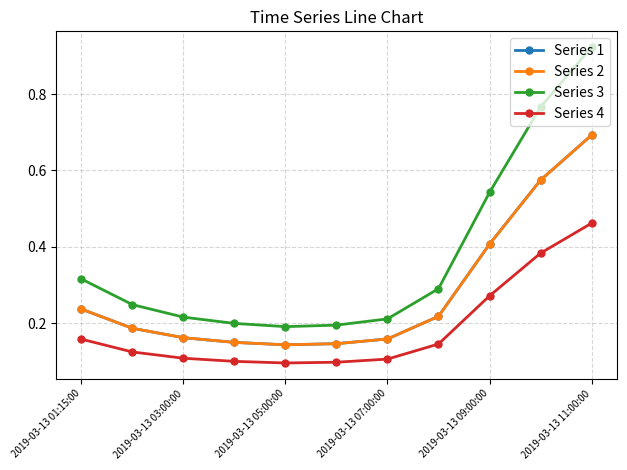

Reading left to right, list all the values displayed in this chart.

Series 1: 0.2	0.2	0.2	0.1	0.1	0.1	0.2	0.2	0.4	0.6	0.7
Series 2: 0.2	0.2	0.2	0.1	0.1	0.1	0.2	0.2	0.4	0.6	0.7
Series 3: 0.3	0.2	0.2	0.2	0.2	0.2	0.2	0.3	0.5	0.8	0.9
Series 4: 0.2	0.1	0.1	0.1	0.1	0.1	0.1	0.1	0.3	0.4	0.5